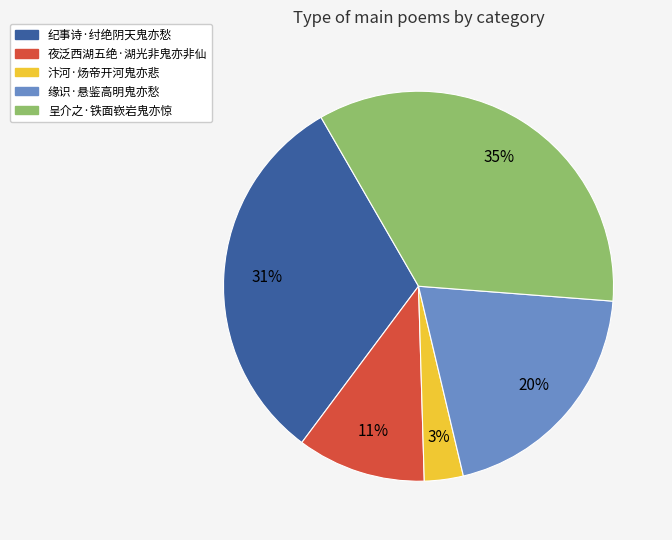

Is the sum of 纪事诗·纣绝阴天鬼亦愁 and 呈介之·铁面嵚岩鬼亦惊 greater than half?

Yes